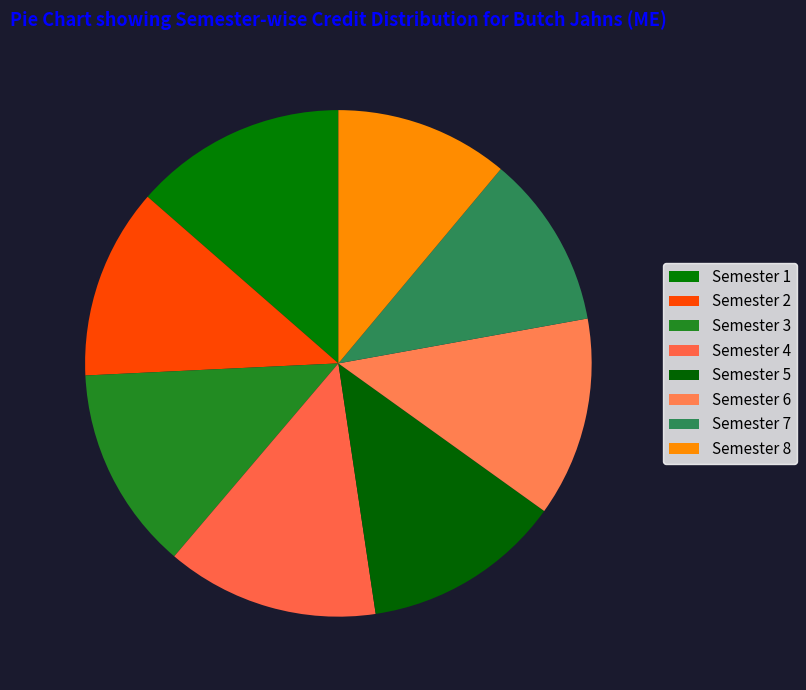

Rank the categories by value from lowest to highest.

Semester 7, Semester 8, Semester 2, Semester 5, Semester 6, Semester 3, Semester 1, Semester 4